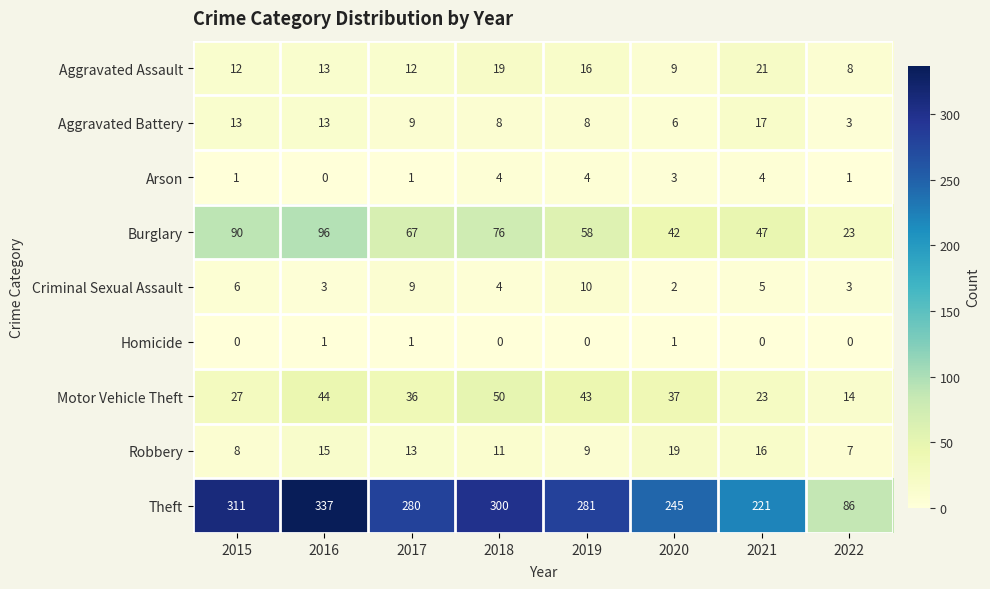

What is the difference between the Theft values at 2020 and 2019?

36